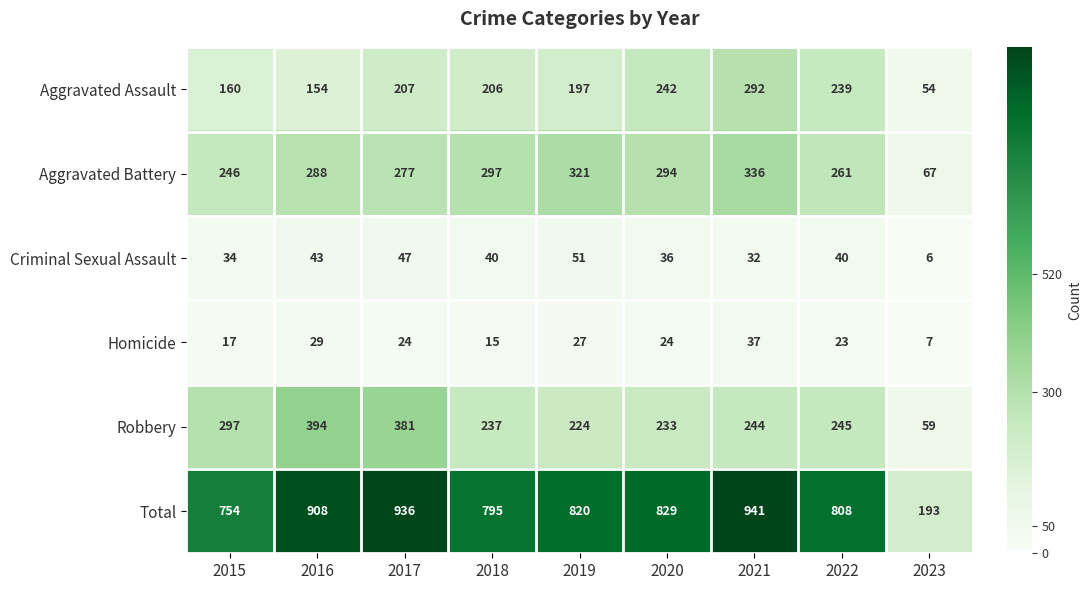

Which category has the lowest value across all series?

2023